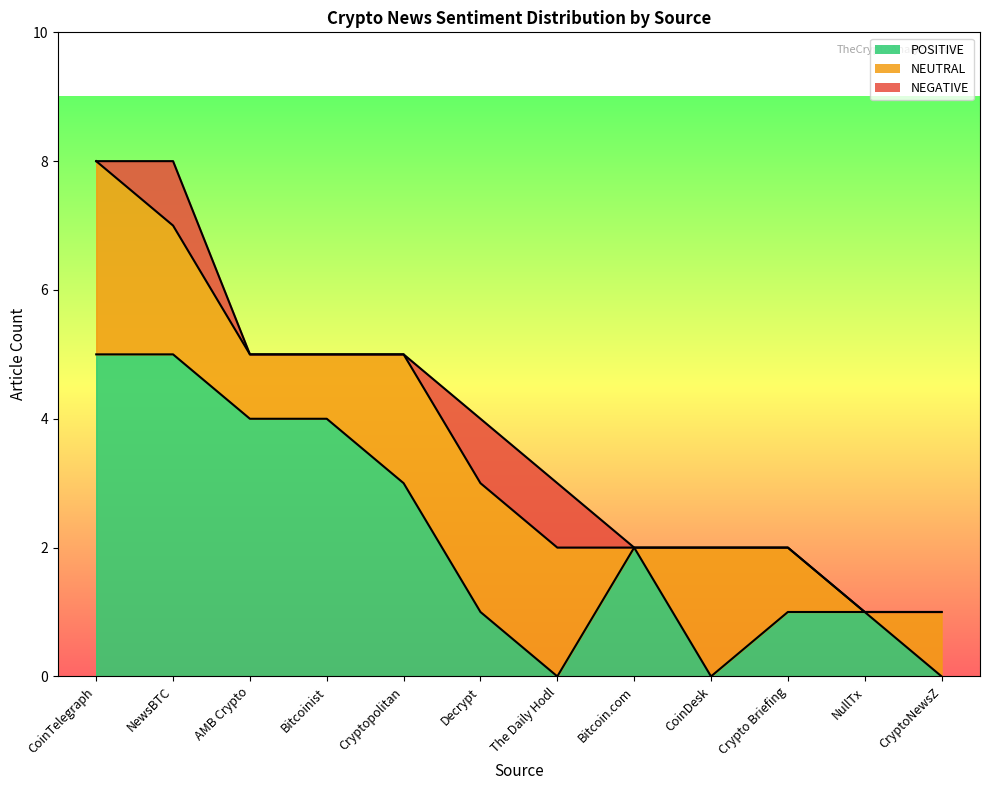

What is the average value of the NEUTRAL line series?

4